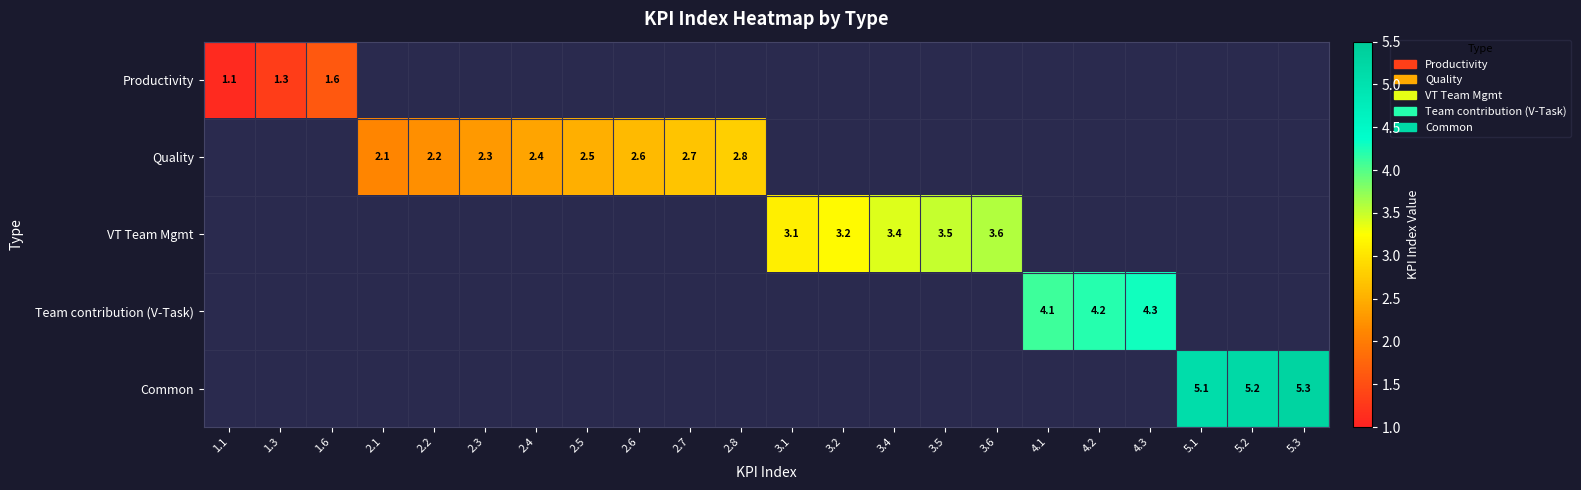

The value of VT Team Mgmt at 3.1 is 1.0. True or false?

False